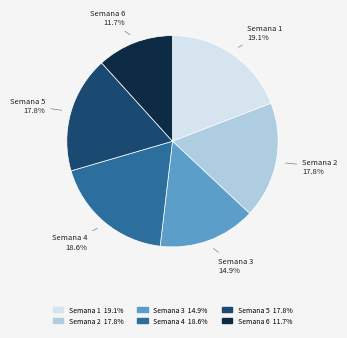

True or false: Semana 1 accounts for 30% of the total.

False